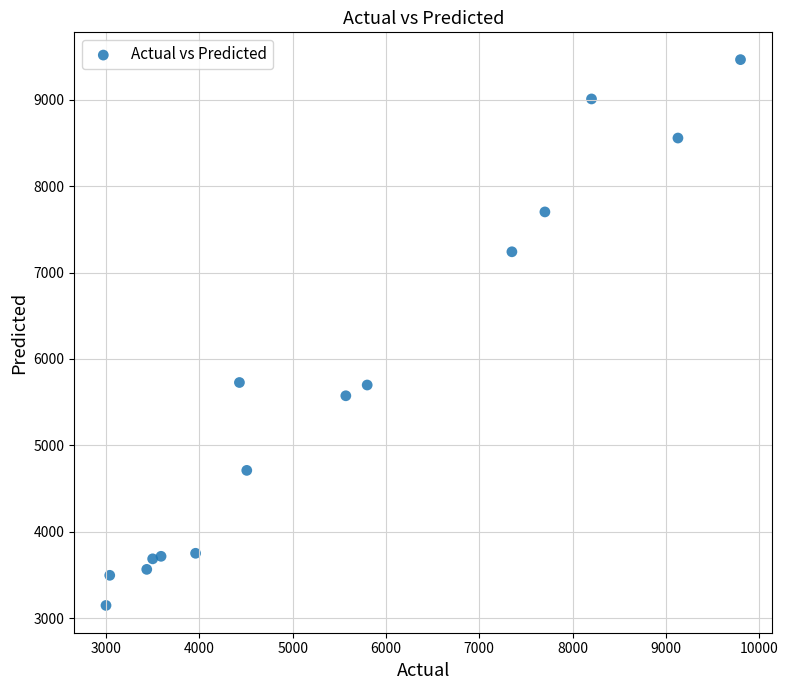

What is the range of Y values (max minus min)?

6314.7